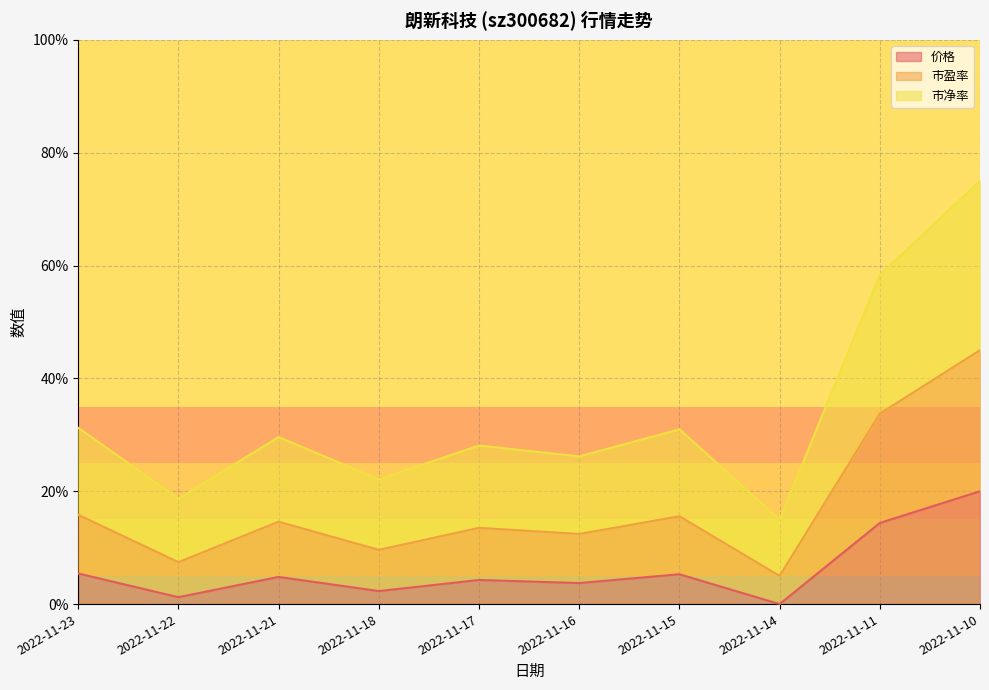

What are all the series names shown in the legend?

价格, 市盈率, 市净率